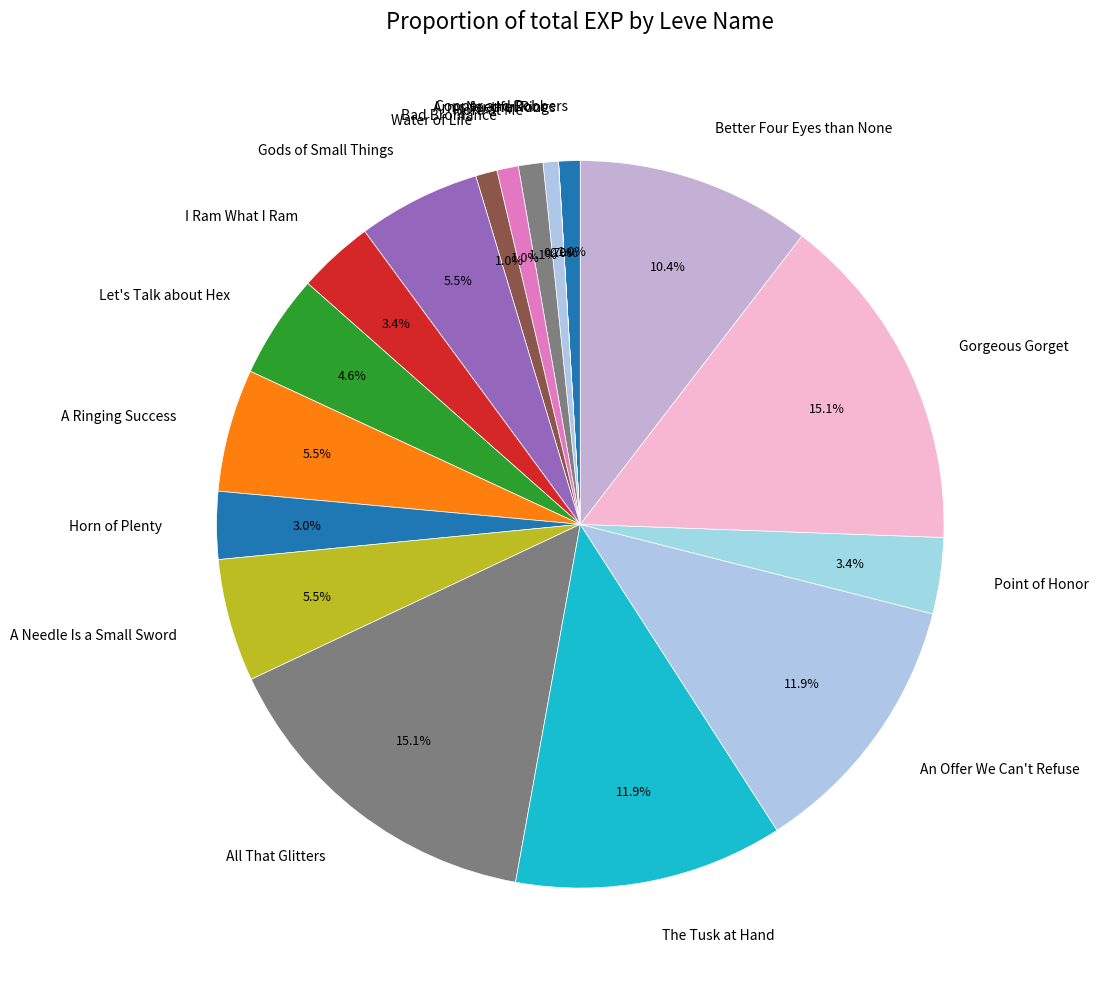

Does Let's Talk about Hex account for over 50% of the chart?

No